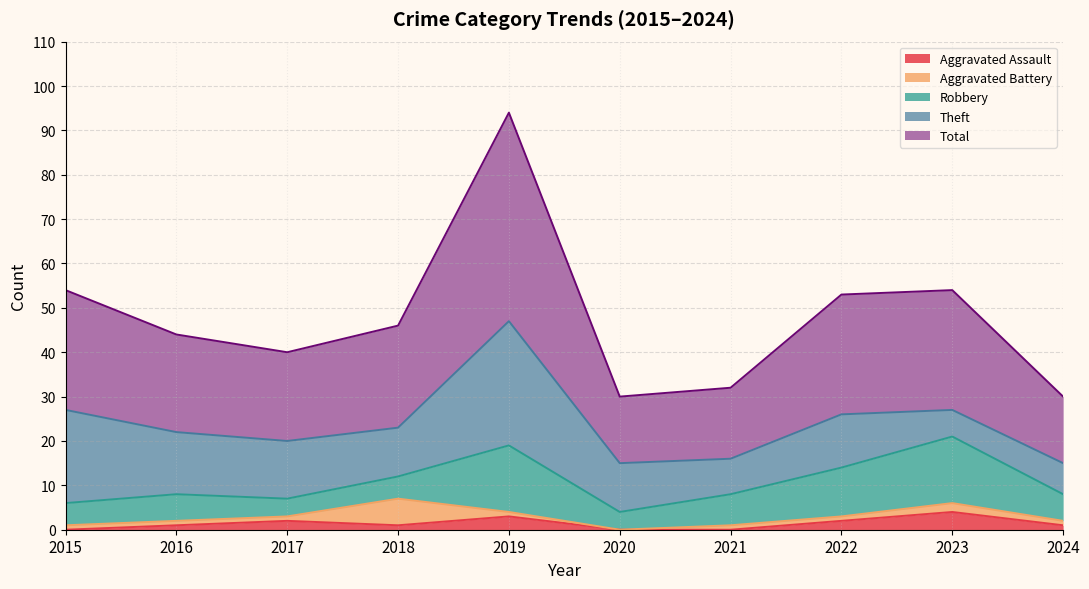

At which label does Robbery reach its peak?

2019